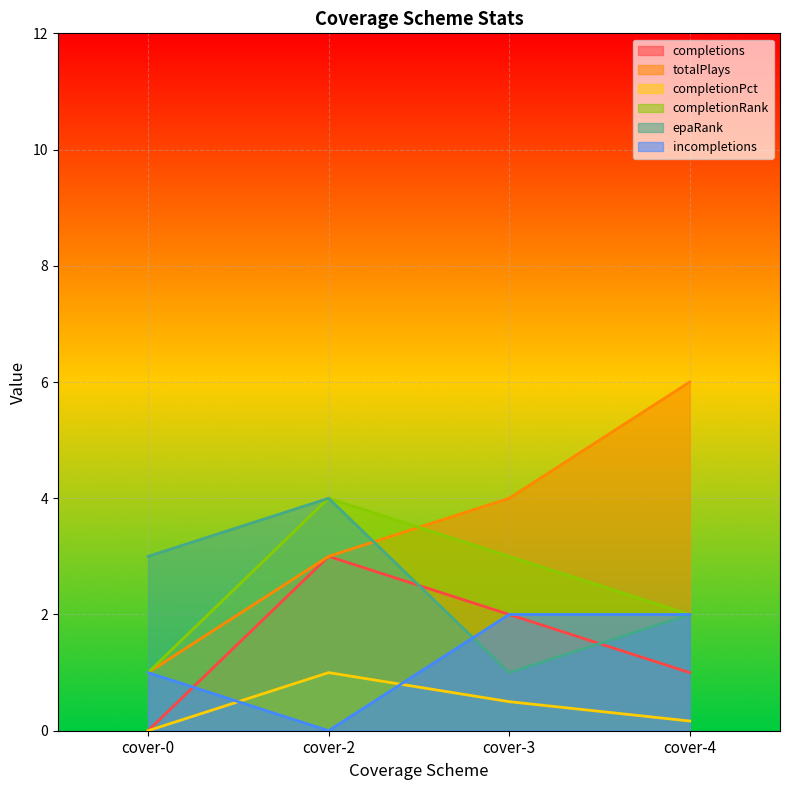

Which series has the widest spread of values?

totalPlays